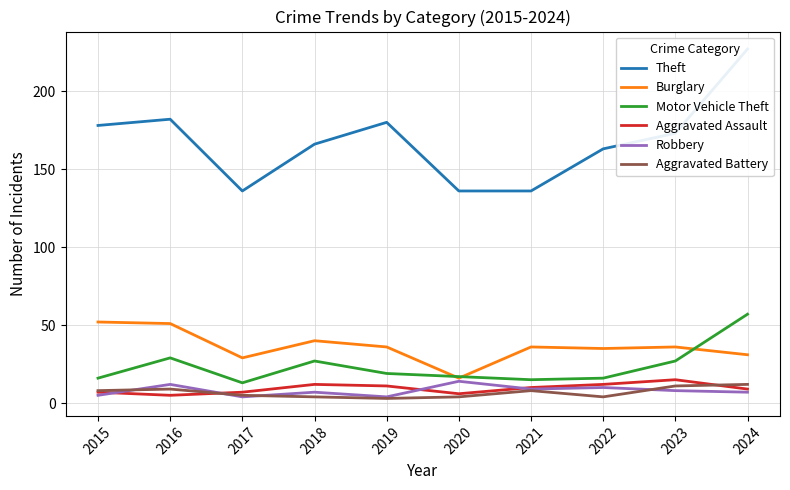

True or false: Theft has a value of 291 at 2023.

False